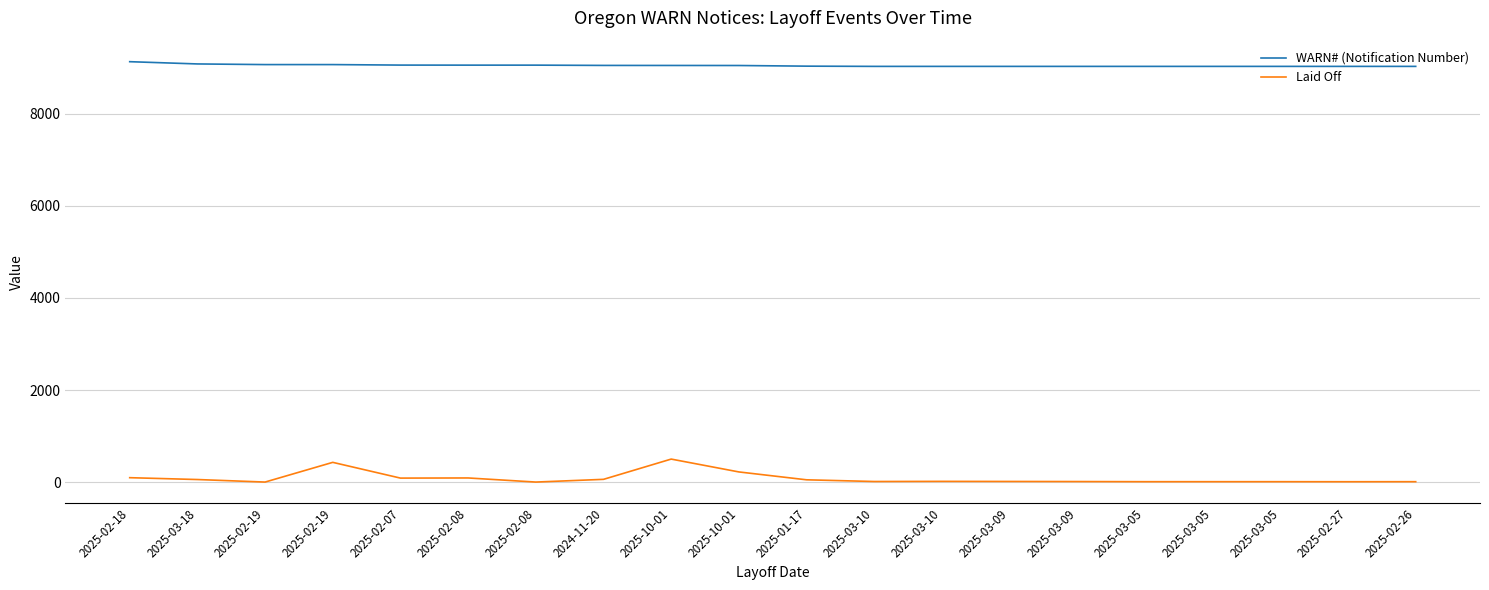

Rank the series by their average value, from lowest to highest.

Laid Off, WARN# (Notification Number)